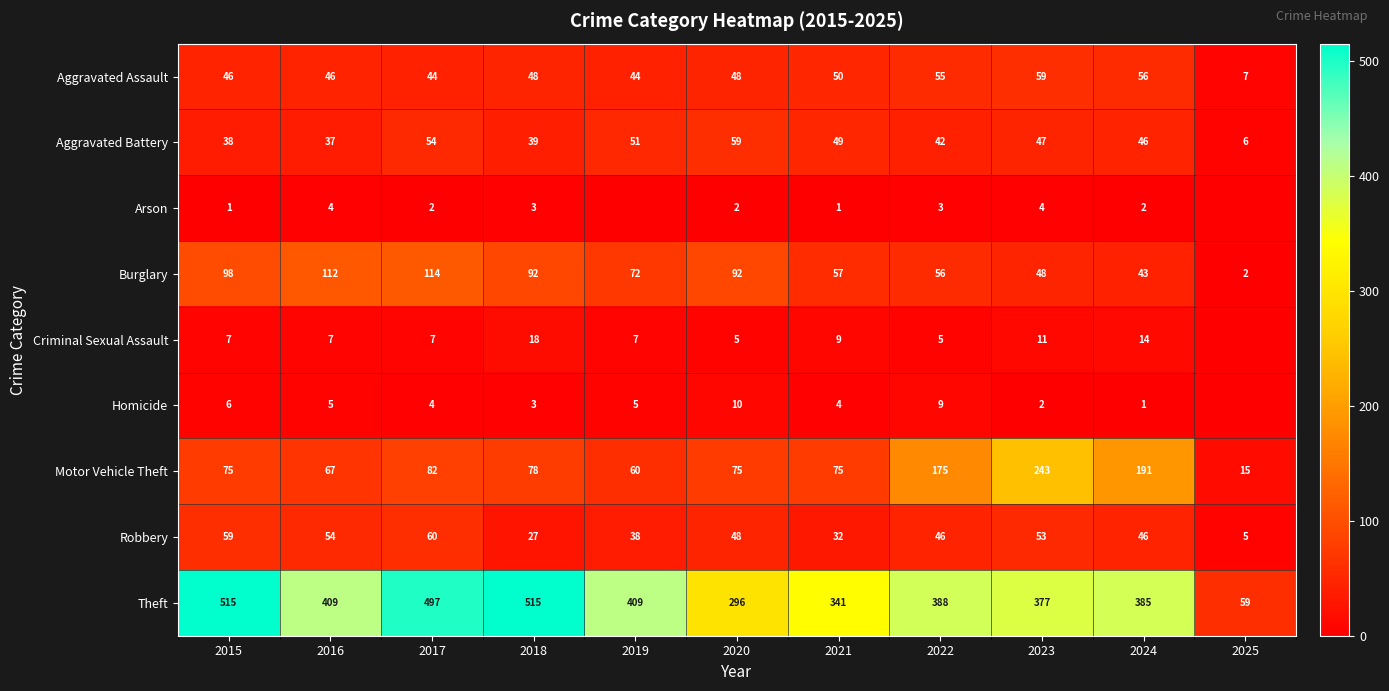

At how many categories does at least one series exceed 26?

11